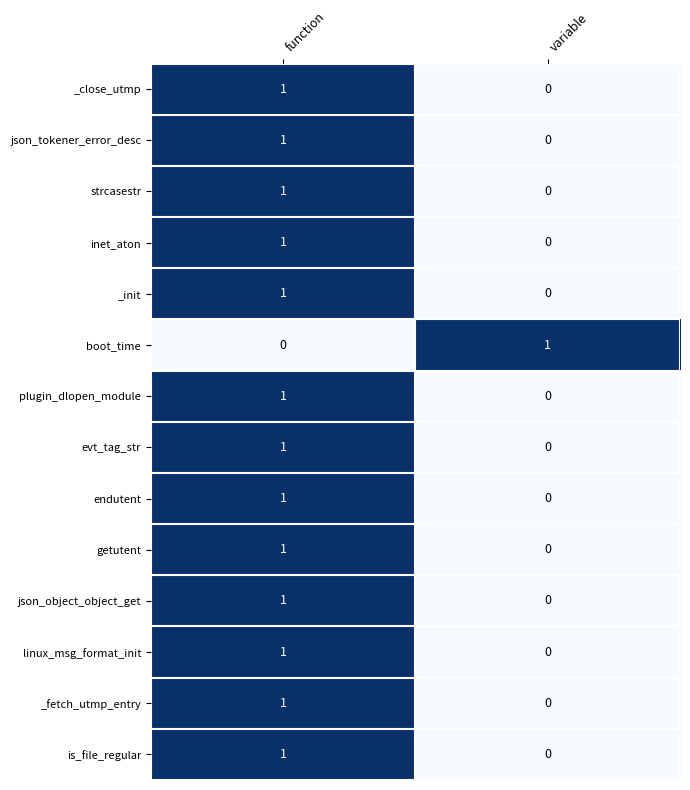

Is it true that json_object_object_get equals 1 at function?

True